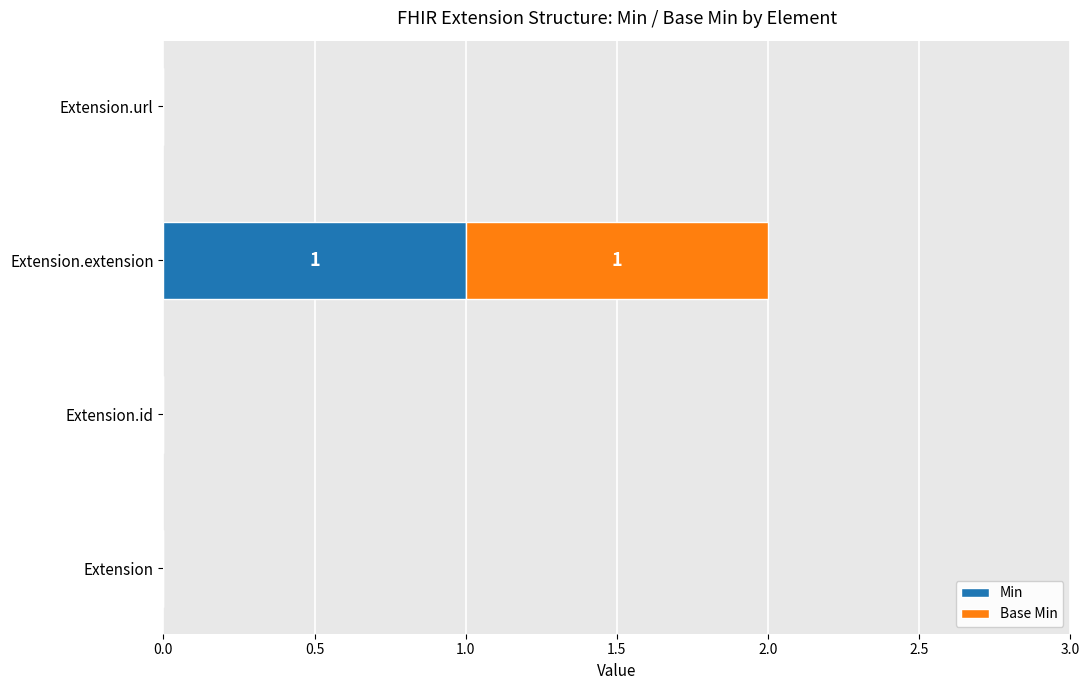

What are all the series names shown in the legend?

Min, Base Min